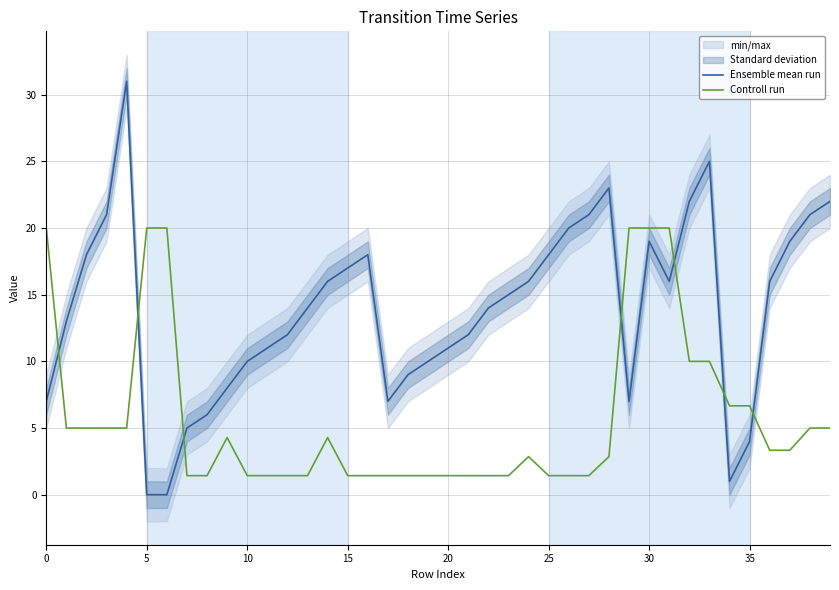

The value of Ensemble mean run at 25 is 18.0. True or false?

True